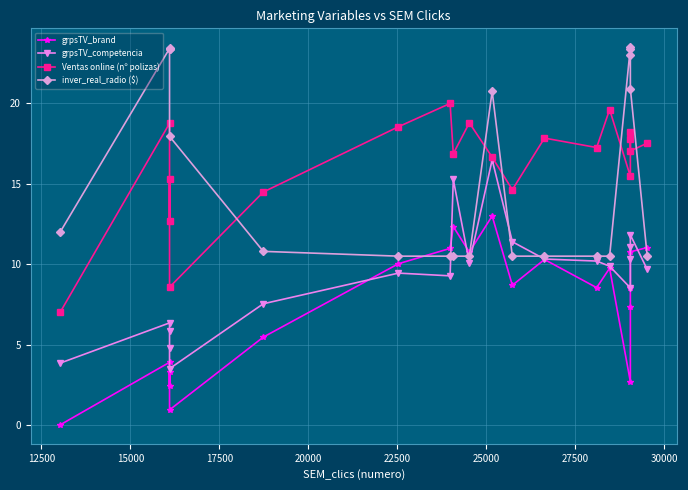

Does the chart display data point markers on the line(s)?

Yes